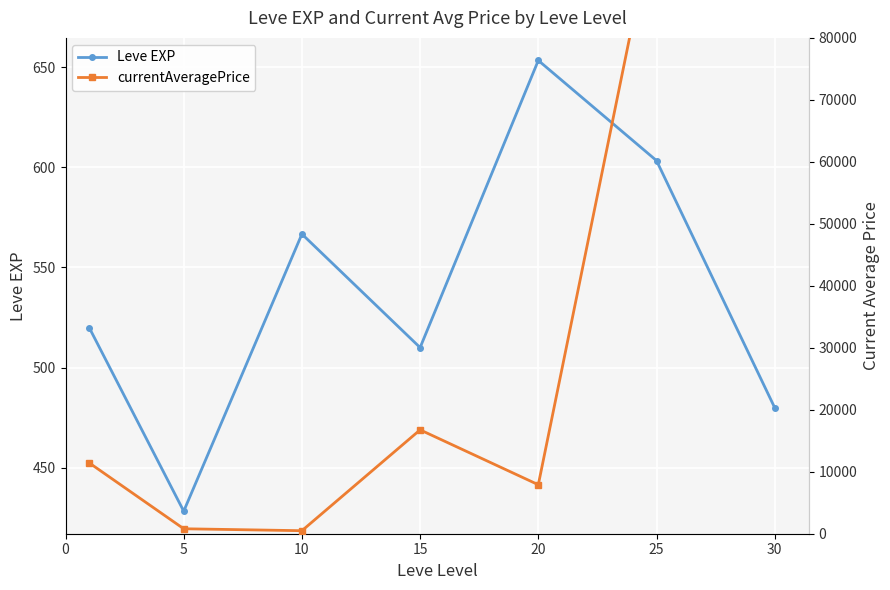

What is the difference between the highest and lowest values at 10?

79.2